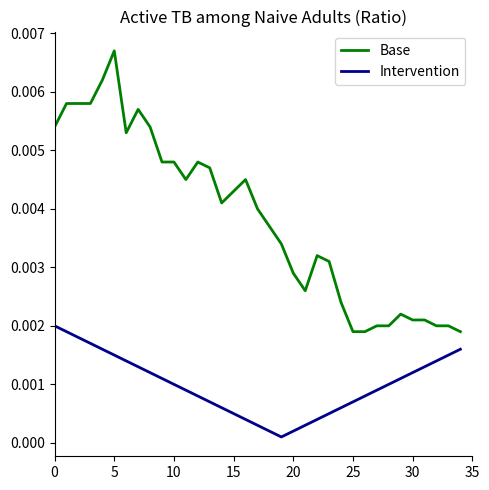

True or false: Intervention and Base intersect in this chart.

False